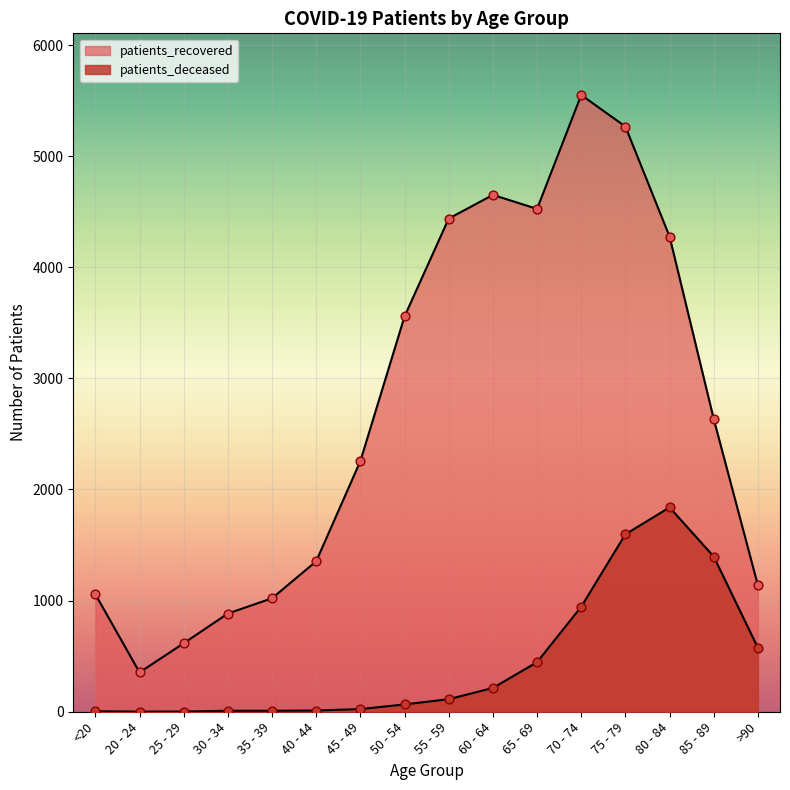

Which series has the largest total across all categories?

patients_recovered